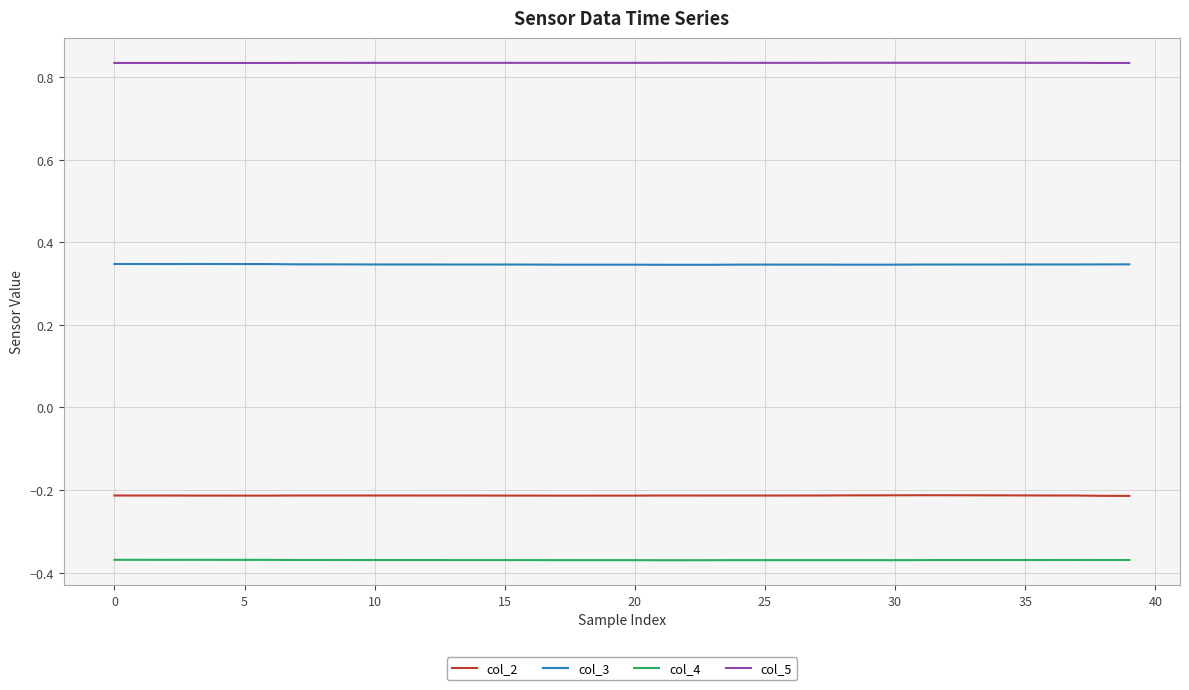

Which series has the largest total across all categories?

col_5